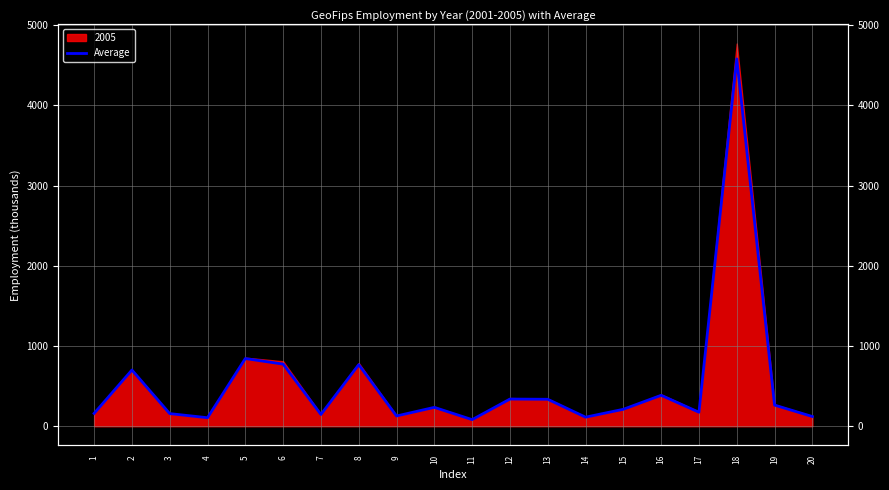

How many interior local valleys (lower than both neighbors) does the data have?

6